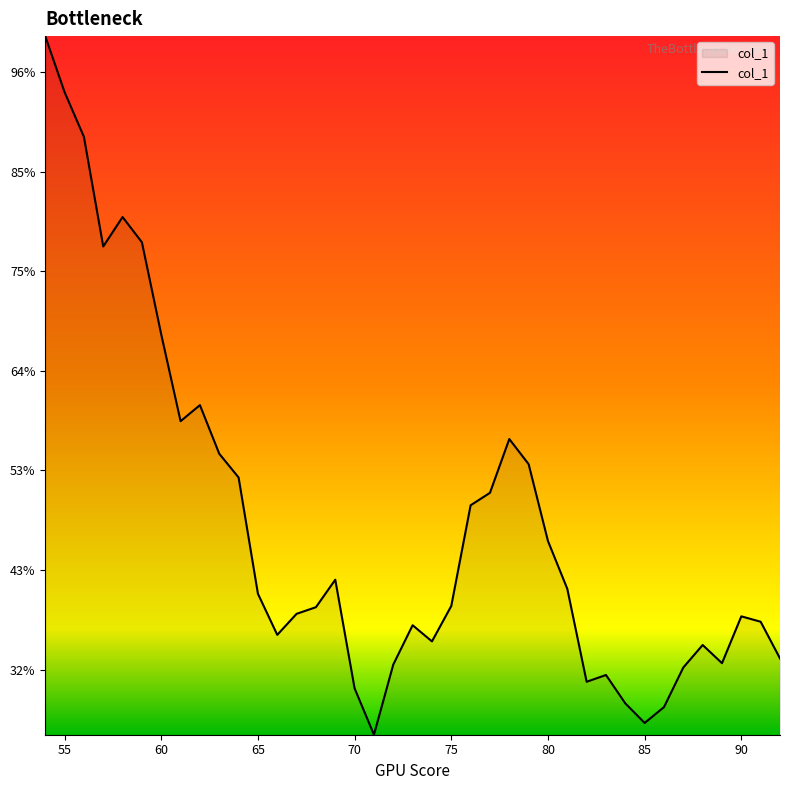

Is this an area chart (filled region under the line)?

Yes